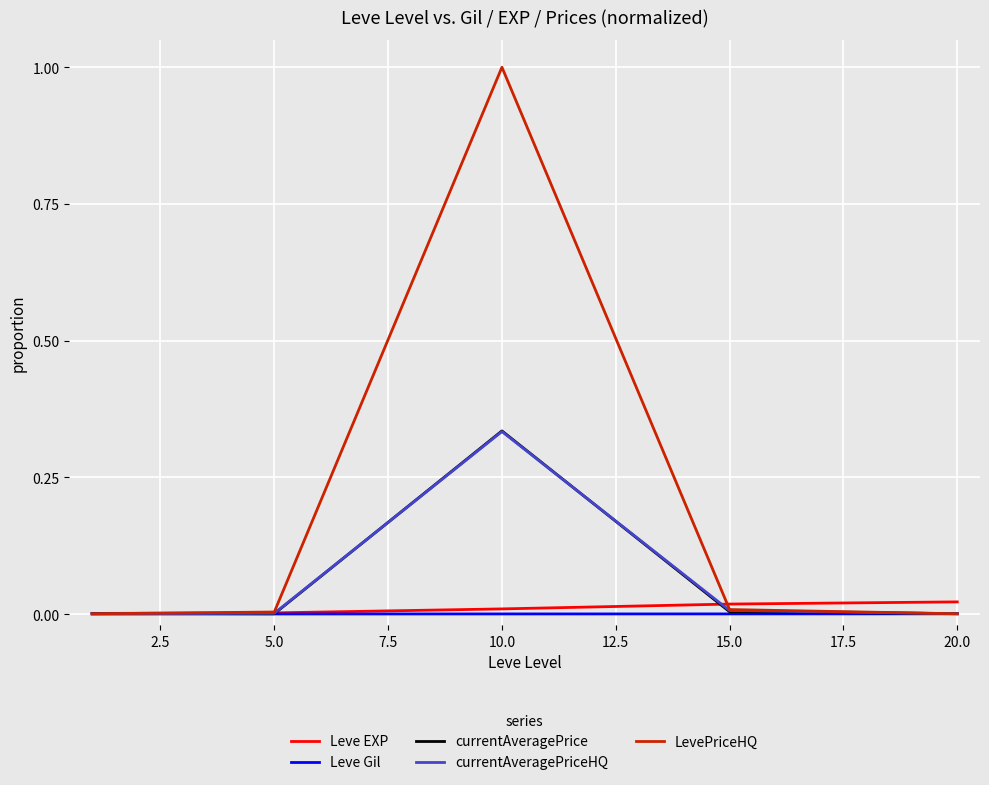

Which series has the widest spread of values?

LevePriceHQ